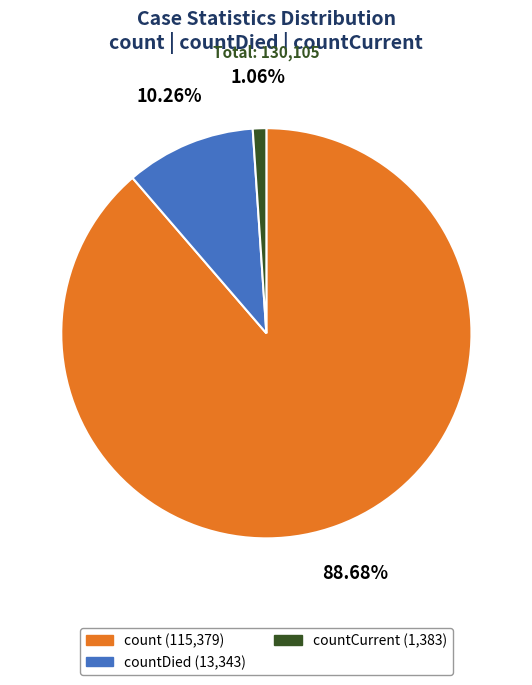

Count the number of slices in the pie.

3